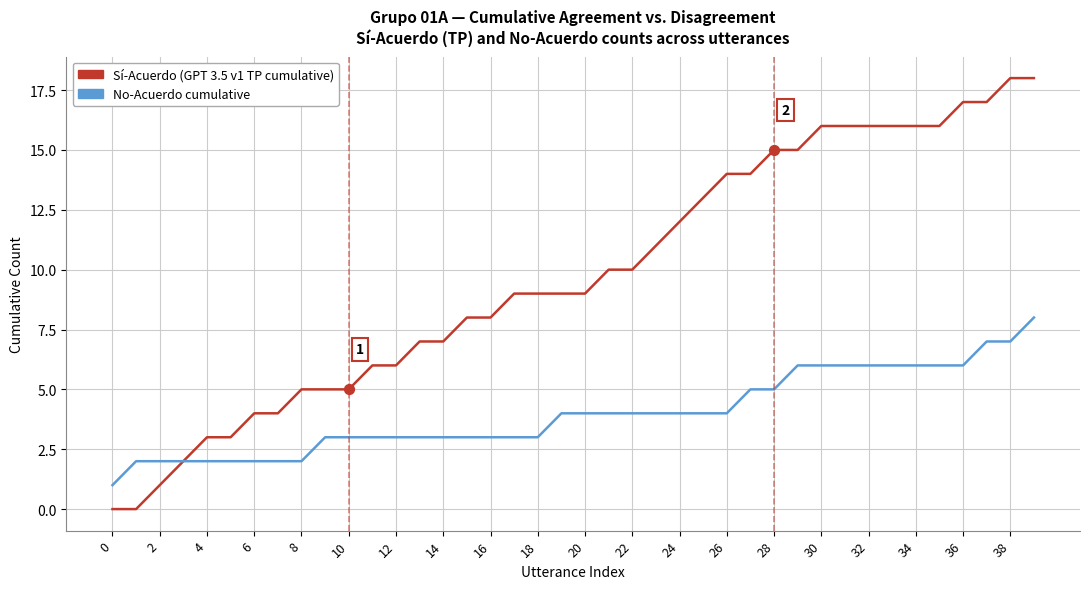

Which series has the largest range (max minus min)?

Sí-Acuerdo (GPT 3.5 v1 TP cumulative)